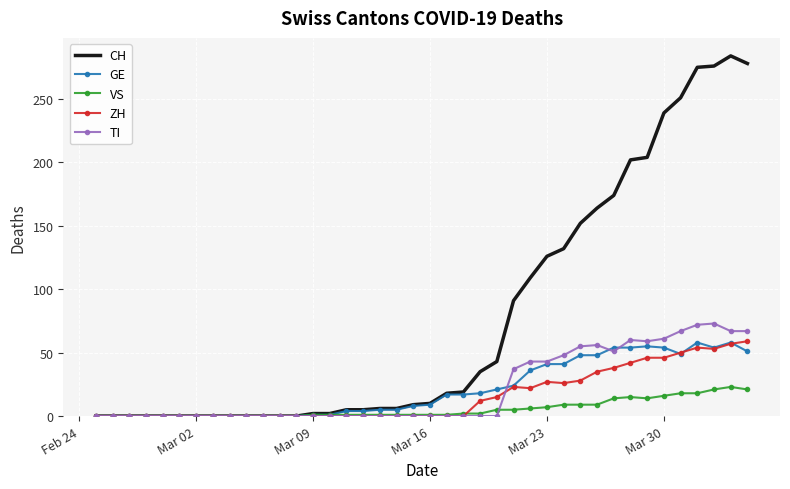

Which series has the widest spread of values?

CH